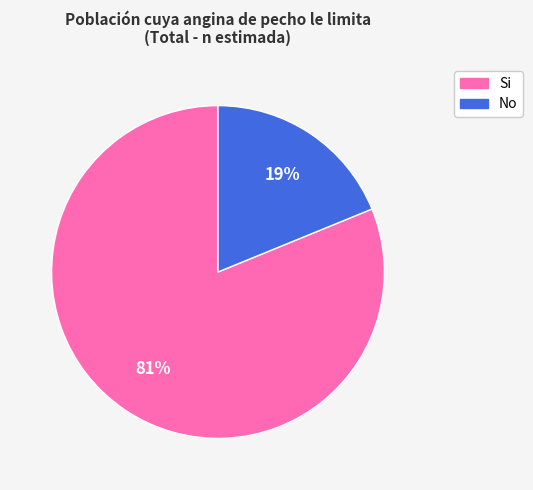

Between No and Si, which is larger?

Si